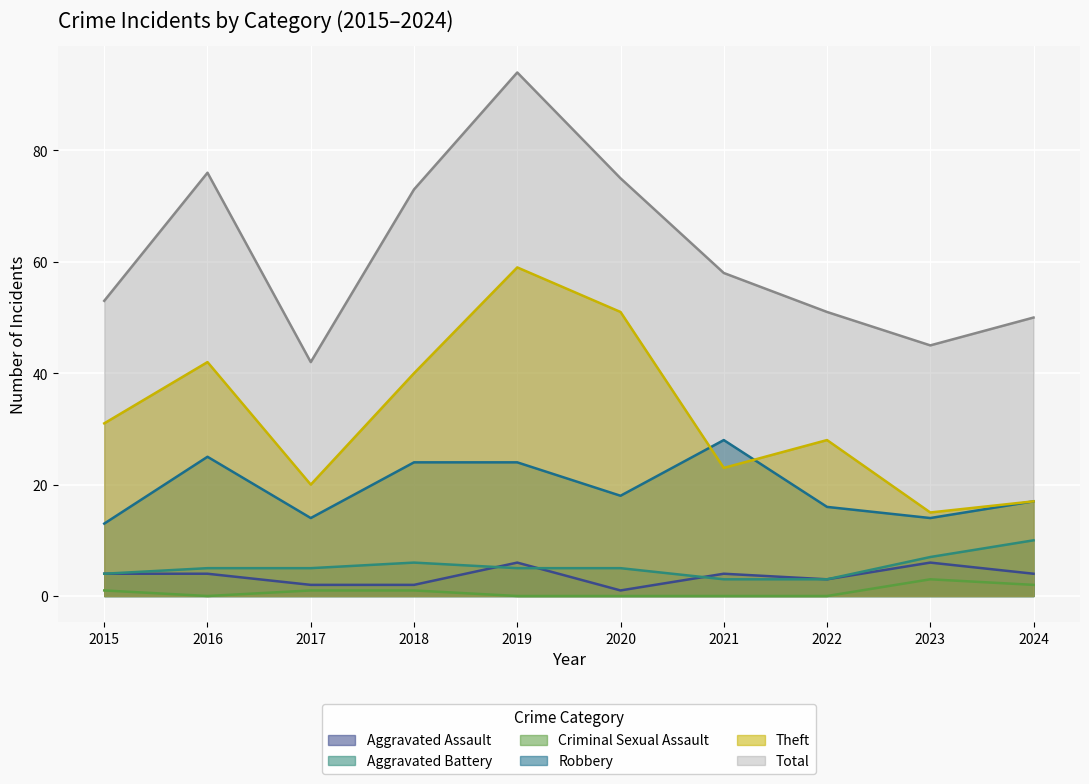

True or false: Theft and Aggravated Assault intersect in this chart.

False